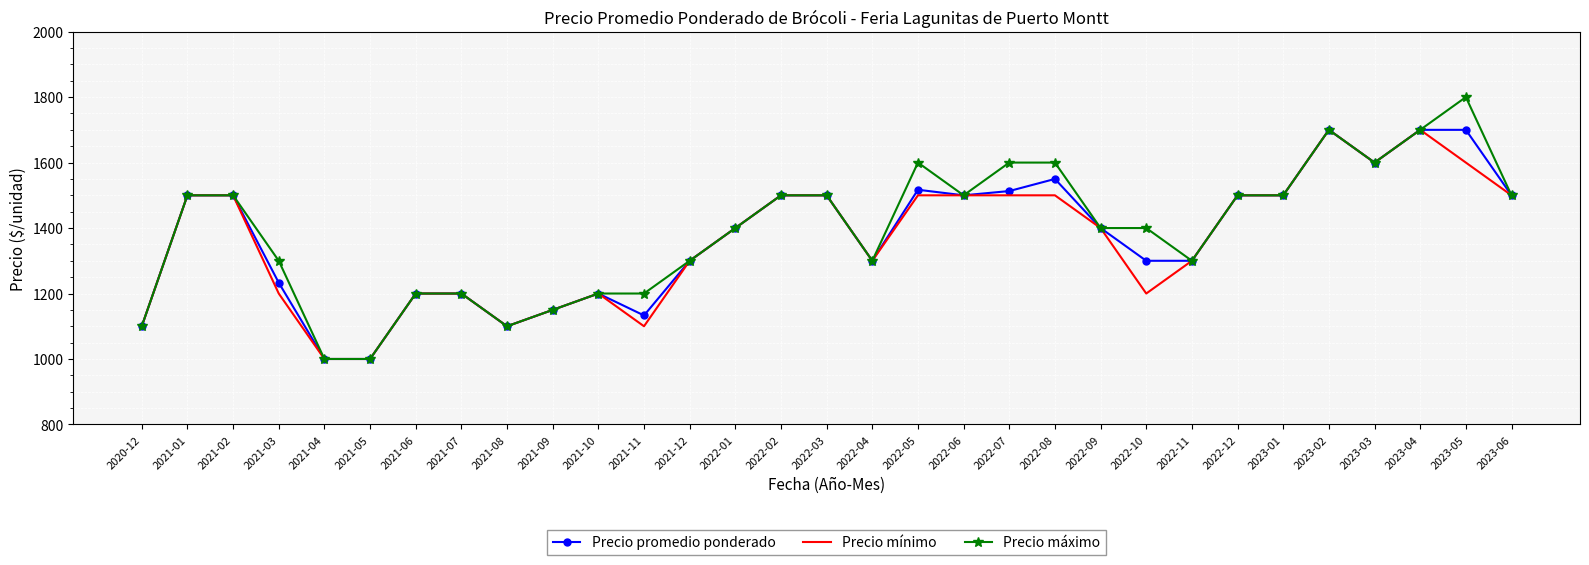

At which label does Precio mínimo first exceed 1400?

2021-01